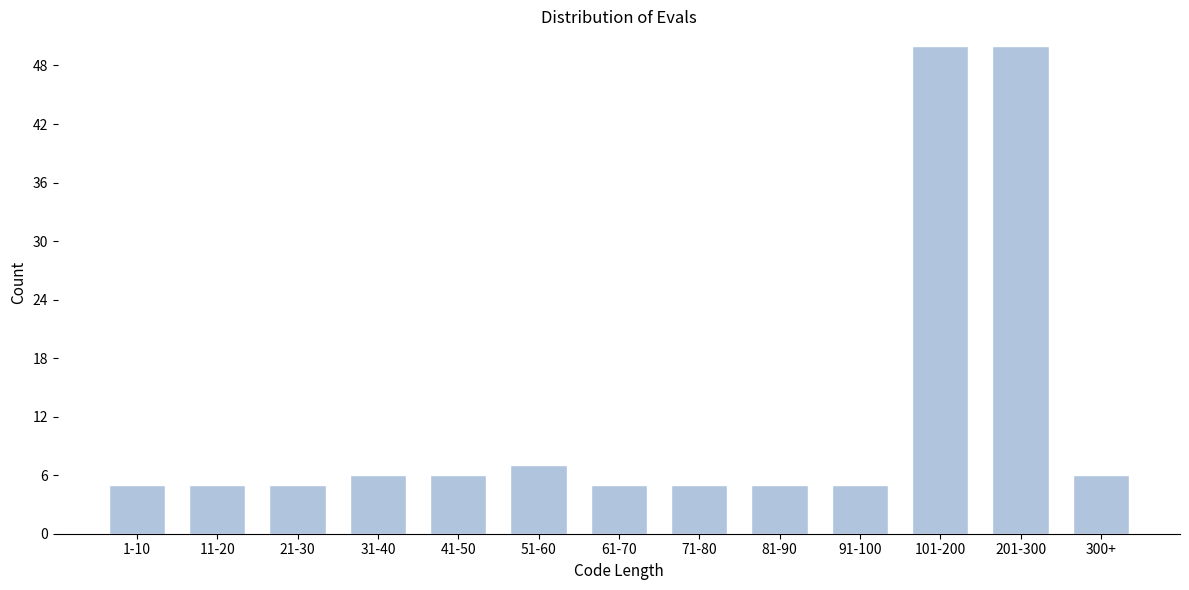

Reading right to left, list all the values displayed in this chart.

300+=6	201-300=50	101-200=50	91-100=5	81-90=5	71-80=5	61-70=5	51-60=7	41-50=6	31-40=6	21-30=5	11-20=5	1-10=5